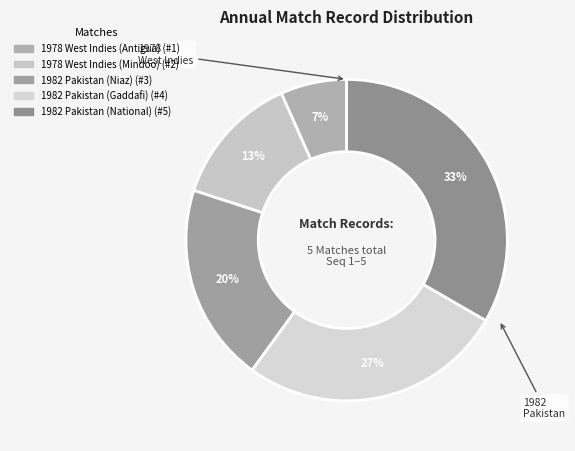

How much of the chart is everything except 1982 Pakistan (Gaddafi)?

73.3%